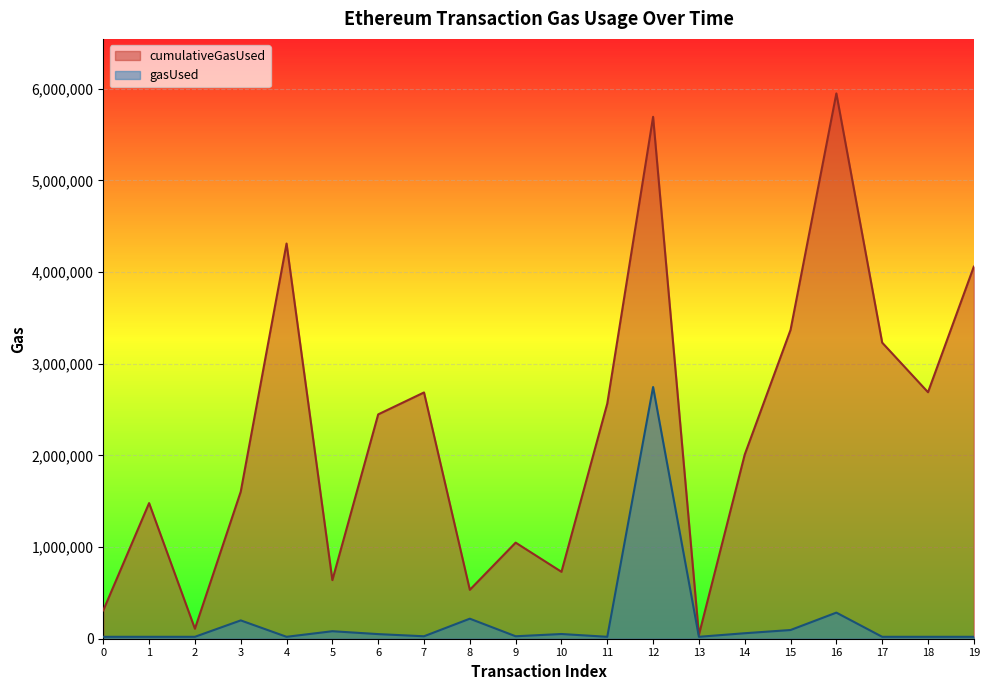

The value of cumulativeGasUsed at 10 is 1141843. True or false?

False